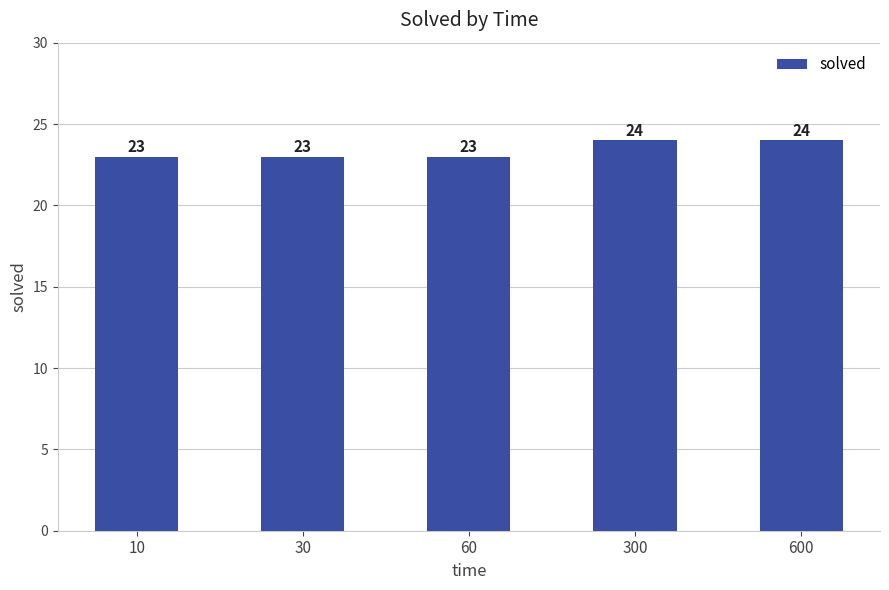

What is the difference between the second highest and second lowest values?

1